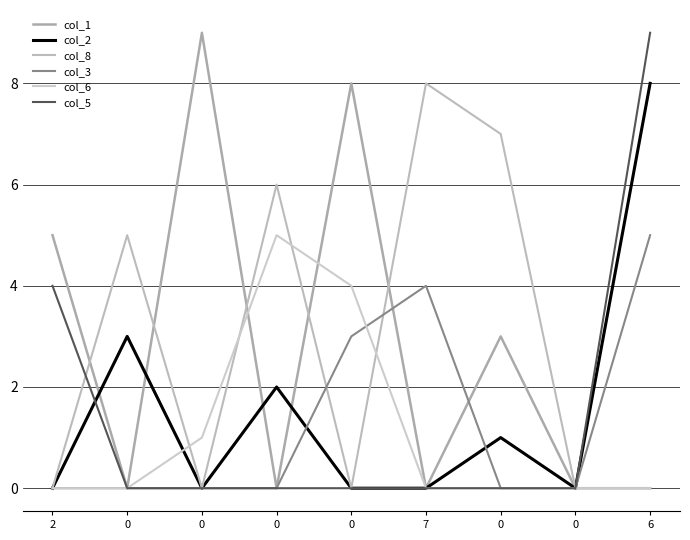

Count the col_2 values in the range 0 to 2.

7